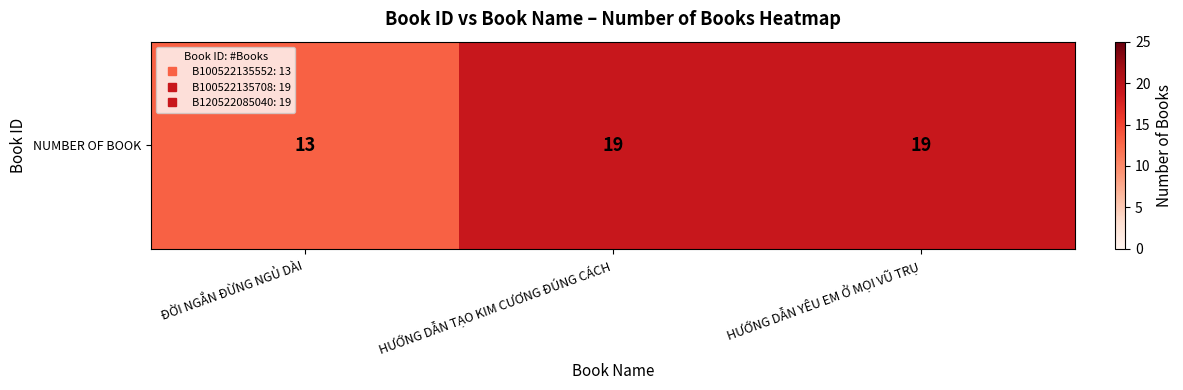

Which label corresponds to the largest value in the chart?

HƯỚNG DẪN TẠO KIM CƯƠNG ĐÚNG CÁCH